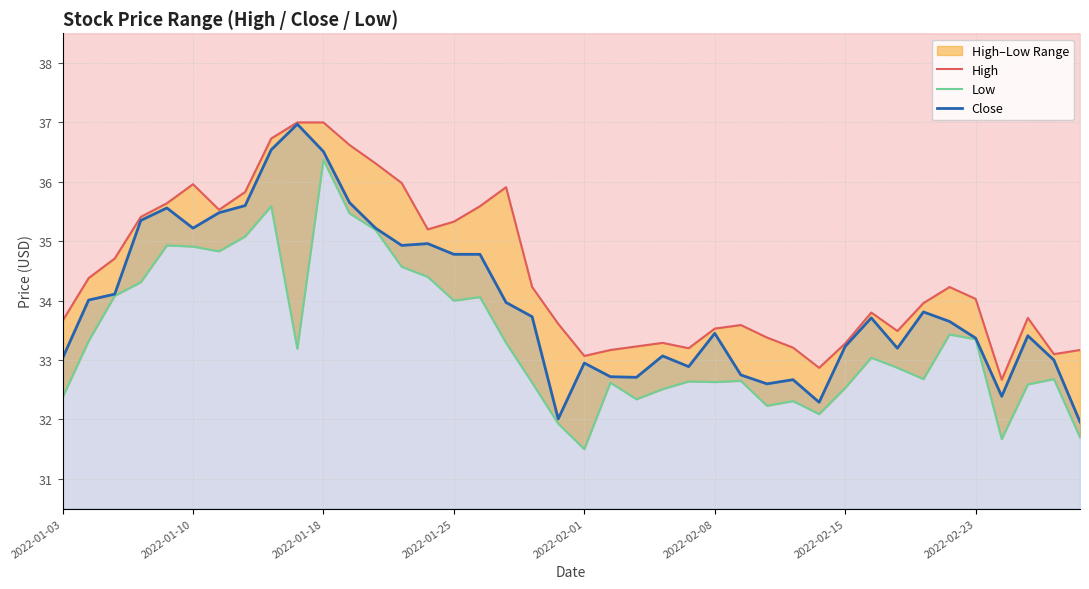

What is the highest value of the Close series?

37.0